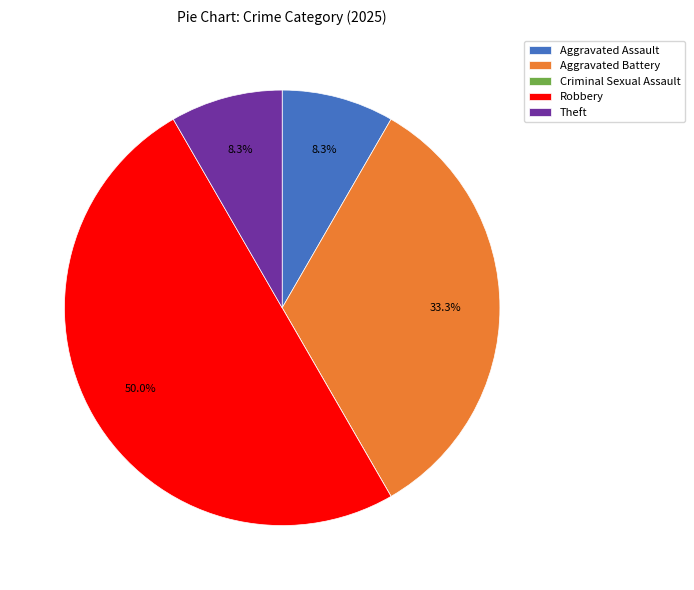

What percentage is the Aggravated Assault slice, to the nearest percent?

8%